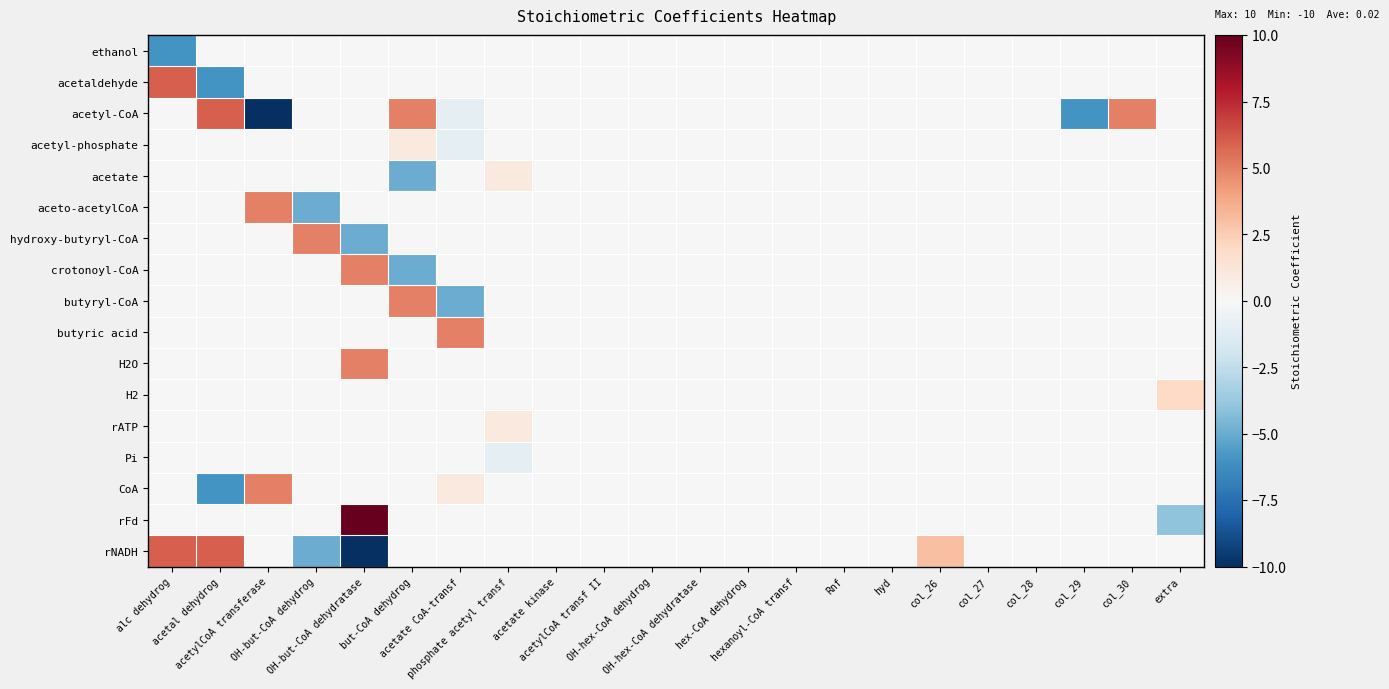

Reading left to right, transcribe all the data shown in this chart.

ethanol: alc dehydrog=-6	acetal dehydrog=0	acetylCoA transferase=0	OH-but-CoA dehydrog=0	OH-but-CoA dehydratase=0	but-CoA dehydrog=0	acetate CoA-transf=0	phosphate acetyl transf=0	acetate kinase=0	acetylCoA transf II=0	OH-hex-CoA dehydrog=0	OH-hex-CoA dehydratase=0	hex-CoA dehydrog=0	hexanoyl-CoA transf=0	Rnf=0	hyd=0	col_26=0	col_27=0	col_28=0	col_29=0	col_30=0	extra=0
acetaldehyde: alc dehydrog=6	acetal dehydrog=-6	acetylCoA transferase=0	OH-but-CoA dehydrog=0	OH-but-CoA dehydratase=0	but-CoA dehydrog=0	acetate CoA-transf=0	phosphate acetyl transf=0	acetate kinase=0	acetylCoA transf II=0	OH-hex-CoA dehydrog=0	OH-hex-CoA dehydratase=0	hex-CoA dehydrog=0	hexanoyl-CoA transf=0	Rnf=0	hyd=0	col_26=0	col_27=0	col_28=0	col_29=0	col_30=0	extra=0
acetyl-CoA: alc dehydrog=0	acetal dehydrog=6	acetylCoA transferase=-10	OH-but-CoA dehydrog=0	OH-but-CoA dehydratase=0	but-CoA dehydrog=5	acetate CoA-transf=-1	phosphate acetyl transf=0	acetate kinase=0	acetylCoA transf II=0	OH-hex-CoA dehydrog=0	OH-hex-CoA dehydratase=0	hex-CoA dehydrog=0	hexanoyl-CoA transf=0	Rnf=0	hyd=0	col_26=0	col_27=0	col_28=0	col_29=-6	col_30=5	extra=0
acetyl-phosphate: alc dehydrog=0	acetal dehydrog=0	acetylCoA transferase=0	OH-but-CoA dehydrog=0	OH-but-CoA dehydratase=0	but-CoA dehydrog=1	acetate CoA-transf=-1	phosphate acetyl transf=0	acetate kinase=0	acetylCoA transf II=0	OH-hex-CoA dehydrog=0	OH-hex-CoA dehydratase=0	hex-CoA dehydrog=0	hexanoyl-CoA transf=0	Rnf=0	hyd=0	col_26=0	col_27=0	col_28=0	col_29=0	col_30=0	extra=0
acetate: alc dehydrog=0	acetal dehydrog=0	acetylCoA transferase=0	OH-but-CoA dehydrog=0	OH-but-CoA dehydratase=0	but-CoA dehydrog=-5	acetate CoA-transf=0	phosphate acetyl transf=1	acetate kinase=0	acetylCoA transf II=0	OH-hex-CoA dehydrog=0	OH-hex-CoA dehydratase=0	hex-CoA dehydrog=0	hexanoyl-CoA transf=0	Rnf=0	hyd=0	col_26=0	col_27=0	col_28=0	col_29=0	col_30=0	extra=0
aceto-acetylCoA: alc dehydrog=0	acetal dehydrog=0	acetylCoA transferase=5	OH-but-CoA dehydrog=-5	OH-but-CoA dehydratase=0	but-CoA dehydrog=0	acetate CoA-transf=0	phosphate acetyl transf=0	acetate kinase=0	acetylCoA transf II=0	OH-hex-CoA dehydrog=0	OH-hex-CoA dehydratase=0	hex-CoA dehydrog=0	hexanoyl-CoA transf=0	Rnf=0	hyd=0	col_26=0	col_27=0	col_28=0	col_29=0	col_30=0	extra=0
hydroxy-butyryl-CoA: alc dehydrog=0	acetal dehydrog=0	acetylCoA transferase=0	OH-but-CoA dehydrog=5	OH-but-CoA dehydratase=-5	but-CoA dehydrog=0	acetate CoA-transf=0	phosphate acetyl transf=0	acetate kinase=0	acetylCoA transf II=0	OH-hex-CoA dehydrog=0	OH-hex-CoA dehydratase=0	hex-CoA dehydrog=0	hexanoyl-CoA transf=0	Rnf=0	hyd=0	col_26=0	col_27=0	col_28=0	col_29=0	col_30=0	extra=0
crotonoyl-CoA: alc dehydrog=0	acetal dehydrog=0	acetylCoA transferase=0	OH-but-CoA dehydrog=0	OH-but-CoA dehydratase=5	but-CoA dehydrog=-5	acetate CoA-transf=0	phosphate acetyl transf=0	acetate kinase=0	acetylCoA transf II=0	OH-hex-CoA dehydrog=0	OH-hex-CoA dehydratase=0	hex-CoA dehydrog=0	hexanoyl-CoA transf=0	Rnf=0	hyd=0	col_26=0	col_27=0	col_28=0	col_29=0	col_30=0	extra=0
butyryl-CoA: alc dehydrog=0	acetal dehydrog=0	acetylCoA transferase=0	OH-but-CoA dehydrog=0	OH-but-CoA dehydratase=0	but-CoA dehydrog=5	acetate CoA-transf=-5	phosphate acetyl transf=0	acetate kinase=0	acetylCoA transf II=0	OH-hex-CoA dehydrog=0	OH-hex-CoA dehydratase=0	hex-CoA dehydrog=0	hexanoyl-CoA transf=0	Rnf=0	hyd=0	col_26=0	col_27=0	col_28=0	col_29=0	col_30=0	extra=0
butyric acid: alc dehydrog=0	acetal dehydrog=0	acetylCoA transferase=0	OH-but-CoA dehydrog=0	OH-but-CoA dehydratase=0	but-CoA dehydrog=0	acetate CoA-transf=5	phosphate acetyl transf=0	acetate kinase=0	acetylCoA transf II=0	OH-hex-CoA dehydrog=0	OH-hex-CoA dehydratase=0	hex-CoA dehydrog=0	hexanoyl-CoA transf=0	Rnf=0	hyd=0	col_26=0	col_27=0	col_28=0	col_29=0	col_30=0	extra=0
H2O: alc dehydrog=0	acetal dehydrog=0	acetylCoA transferase=0	OH-but-CoA dehydrog=0	OH-but-CoA dehydratase=5	but-CoA dehydrog=0	acetate CoA-transf=0	phosphate acetyl transf=0	acetate kinase=0	acetylCoA transf II=0	OH-hex-CoA dehydrog=0	OH-hex-CoA dehydratase=0	hex-CoA dehydrog=0	hexanoyl-CoA transf=0	Rnf=0	hyd=0	col_26=0	col_27=0	col_28=0	col_29=0	col_30=0	extra=0
H2: alc dehydrog=0	acetal dehydrog=0	acetylCoA transferase=0	OH-but-CoA dehydrog=0	OH-but-CoA dehydratase=0	but-CoA dehydrog=0	acetate CoA-transf=0	phosphate acetyl transf=0	acetate kinase=0	acetylCoA transf II=0	OH-hex-CoA dehydrog=0	OH-hex-CoA dehydratase=0	hex-CoA dehydrog=0	hexanoyl-CoA transf=0	Rnf=0	hyd=0	col_26=0	col_27=0	col_28=0	col_29=0	col_30=0	extra=2
rATP: alc dehydrog=0	acetal dehydrog=0	acetylCoA transferase=0	OH-but-CoA dehydrog=0	OH-but-CoA dehydratase=0	but-CoA dehydrog=0	acetate CoA-transf=0	phosphate acetyl transf=1	acetate kinase=0	acetylCoA transf II=0	OH-hex-CoA dehydrog=0	OH-hex-CoA dehydratase=0	hex-CoA dehydrog=0	hexanoyl-CoA transf=0	Rnf=0	hyd=0	col_26=0	col_27=0	col_28=0	col_29=0	col_30=0	extra=0
Pi: alc dehydrog=0	acetal dehydrog=0	acetylCoA transferase=0	OH-but-CoA dehydrog=0	OH-but-CoA dehydratase=0	but-CoA dehydrog=0	acetate CoA-transf=0	phosphate acetyl transf=-1	acetate kinase=0	acetylCoA transf II=0	OH-hex-CoA dehydrog=0	OH-hex-CoA dehydratase=0	hex-CoA dehydrog=0	hexanoyl-CoA transf=0	Rnf=0	hyd=0	col_26=0	col_27=0	col_28=0	col_29=0	col_30=0	extra=0
CoA: alc dehydrog=0	acetal dehydrog=-6	acetylCoA transferase=5	OH-but-CoA dehydrog=0	OH-but-CoA dehydratase=0	but-CoA dehydrog=0	acetate CoA-transf=1	phosphate acetyl transf=0	acetate kinase=0	acetylCoA transf II=0	OH-hex-CoA dehydrog=0	OH-hex-CoA dehydratase=0	hex-CoA dehydrog=0	hexanoyl-CoA transf=0	Rnf=0	hyd=0	col_26=0	col_27=0	col_28=0	col_29=0	col_30=0	extra=0
rFd: alc dehydrog=0	acetal dehydrog=0	acetylCoA transferase=0	OH-but-CoA dehydrog=0	OH-but-CoA dehydratase=10	but-CoA dehydrog=0	acetate CoA-transf=0	phosphate acetyl transf=0	acetate kinase=0	acetylCoA transf II=0	OH-hex-CoA dehydrog=0	OH-hex-CoA dehydratase=0	hex-CoA dehydrog=0	hexanoyl-CoA transf=0	Rnf=0	hyd=0	col_26=0	col_27=0	col_28=0	col_29=0	col_30=0	extra=-4
rNADH: alc dehydrog=6	acetal dehydrog=6	acetylCoA transferase=0	OH-but-CoA dehydrog=-5	OH-but-CoA dehydratase=-10	but-CoA dehydrog=0	acetate CoA-transf=0	phosphate acetyl transf=0	acetate kinase=0	acetylCoA transf II=0	OH-hex-CoA dehydrog=0	OH-hex-CoA dehydratase=0	hex-CoA dehydrog=0	hexanoyl-CoA transf=0	Rnf=0	hyd=0	col_26=3	col_27=0	col_28=0	col_29=0	col_30=0	extra=0